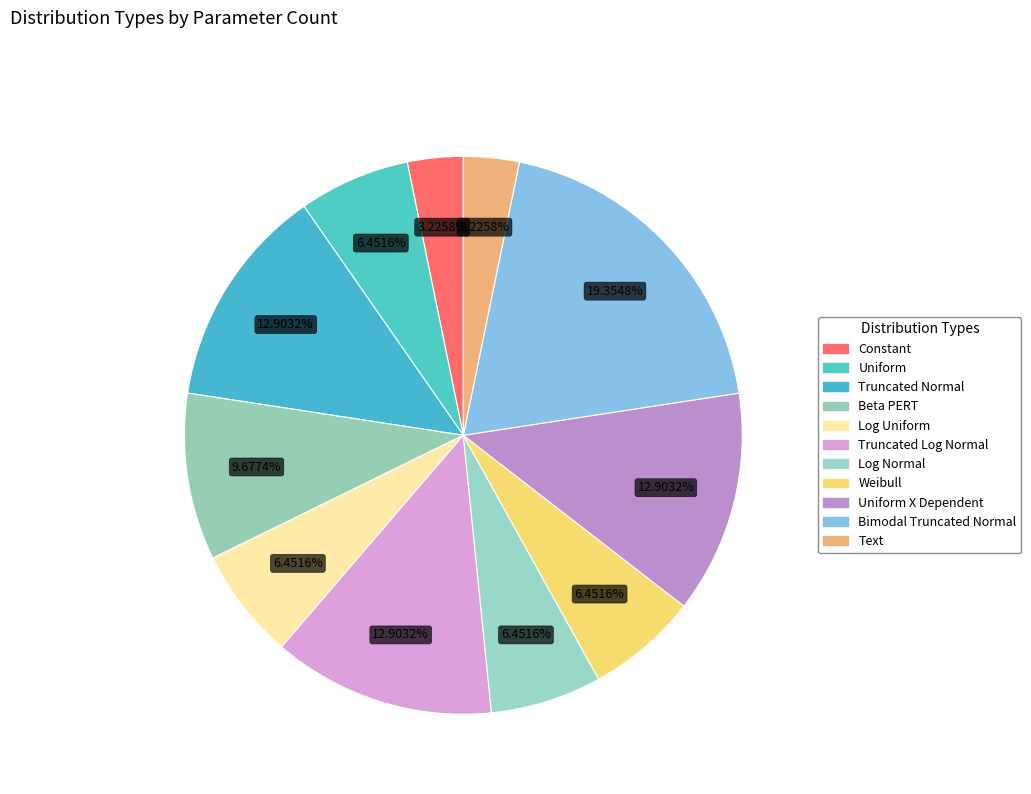

What is the smallest slice in the pie chart?

Constant